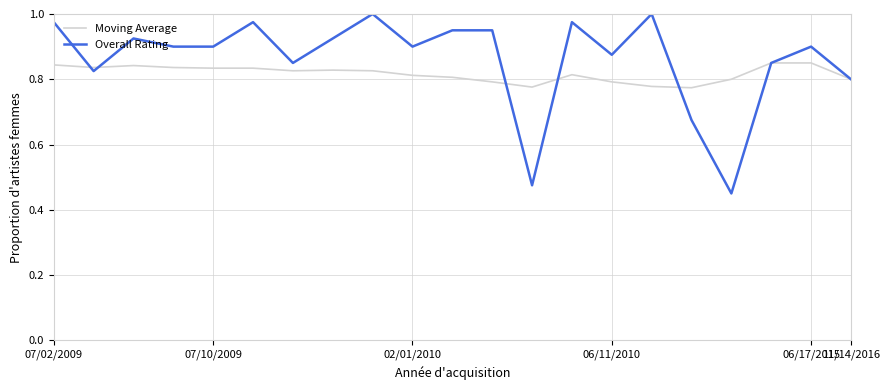

Which series has the largest total across all categories?

Overall Rating